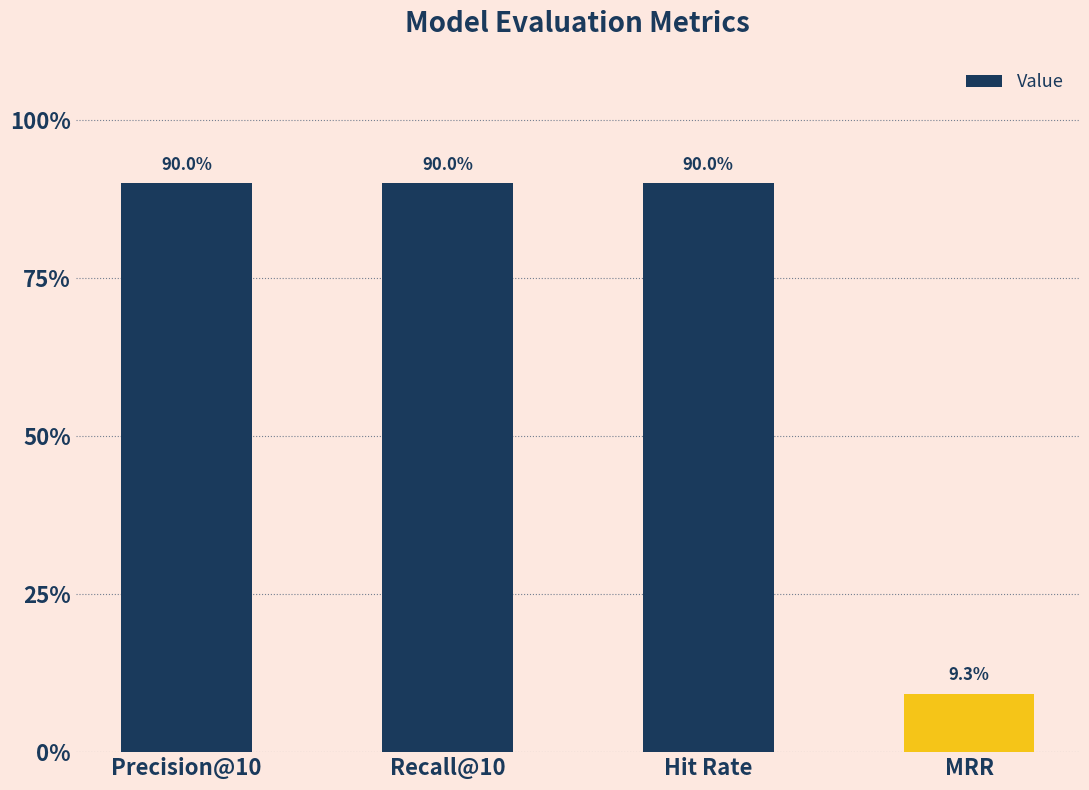

What is the label of the 4th bar from the left?

MRR